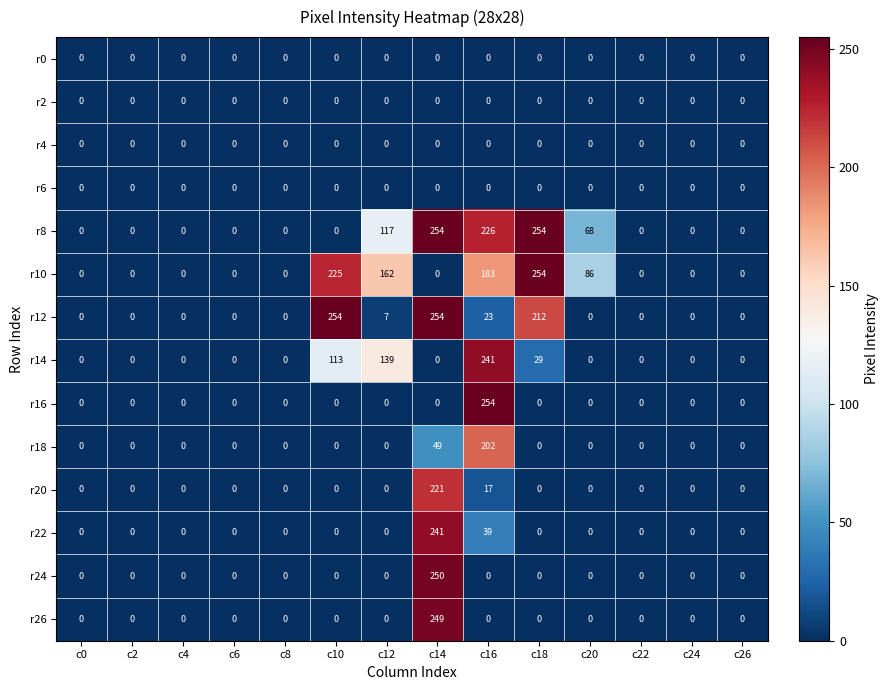

Where is r14 nearest to the value 120?

c10